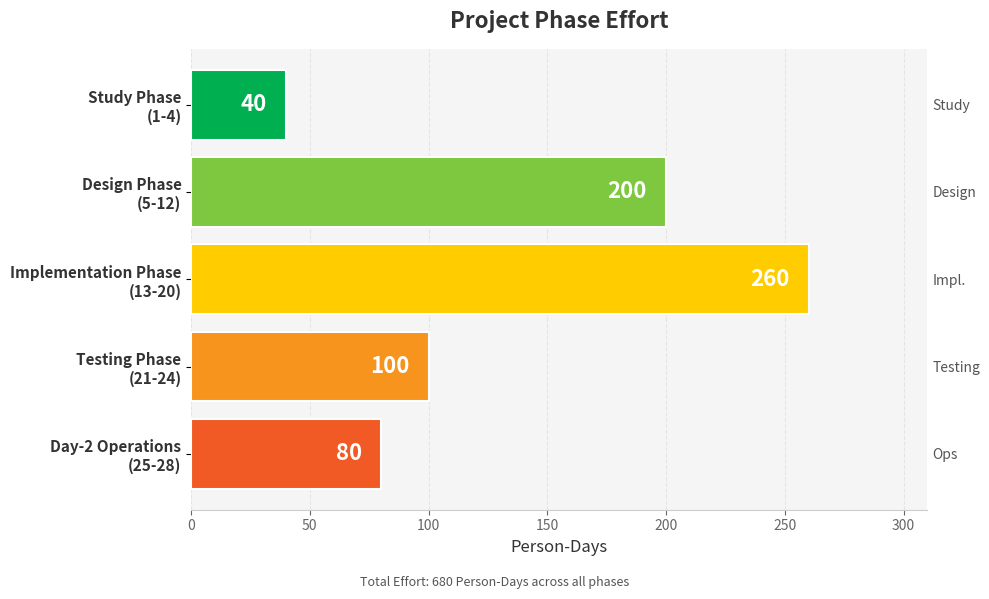

Does the chart contain any negative values?

No